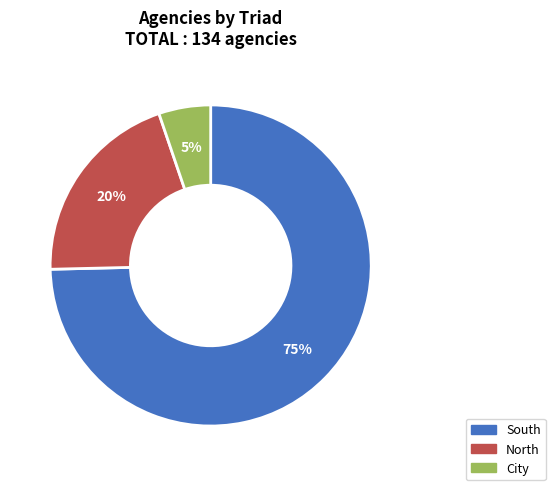

How many segments does this pie chart have?

3